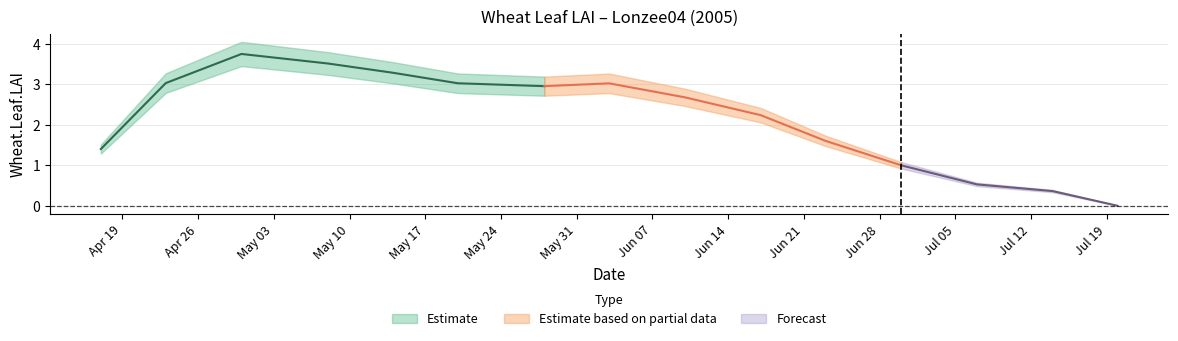

Which label corresponds to the smallest value in the chart?

2005-07-20